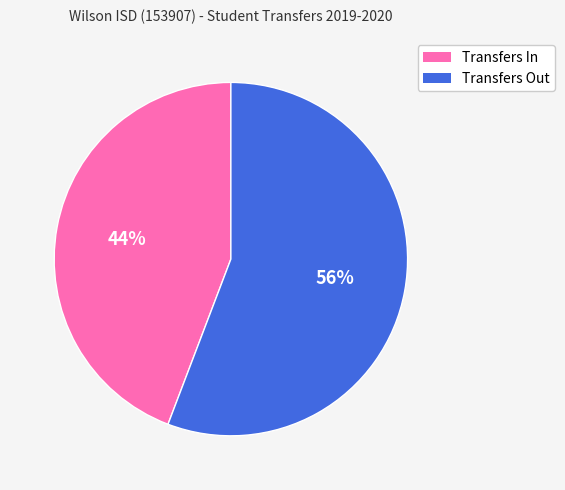

To the nearest percent, what percentage of the pie is Transfers In?

44%